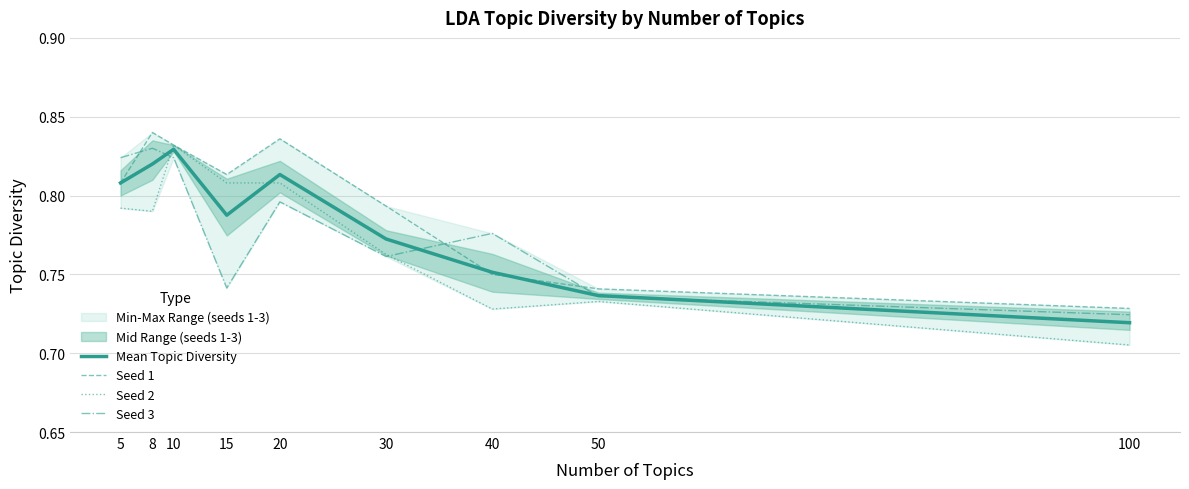

Reading left to right, extract all data points from this chart.

Mean Topic Diversity: 5=0.8	8=0.8	10=0.8	15=0.8	20=0.8	30=0.8	40=0.8	50=0.7	100=0.7
Seed 1: 5=0.8	8=0.8	10=0.8	15=0.8	20=0.8	30=0.8	40=0.8	50=0.7	100=0.7
Seed 2: 5=0.8	8=0.8	10=0.8	15=0.8	20=0.8	30=0.8	40=0.7	50=0.7	100=0.7
Seed 3: 5=0.8	8=0.8	10=0.8	15=0.7	20=0.8	30=0.8	40=0.8	50=0.7	100=0.7